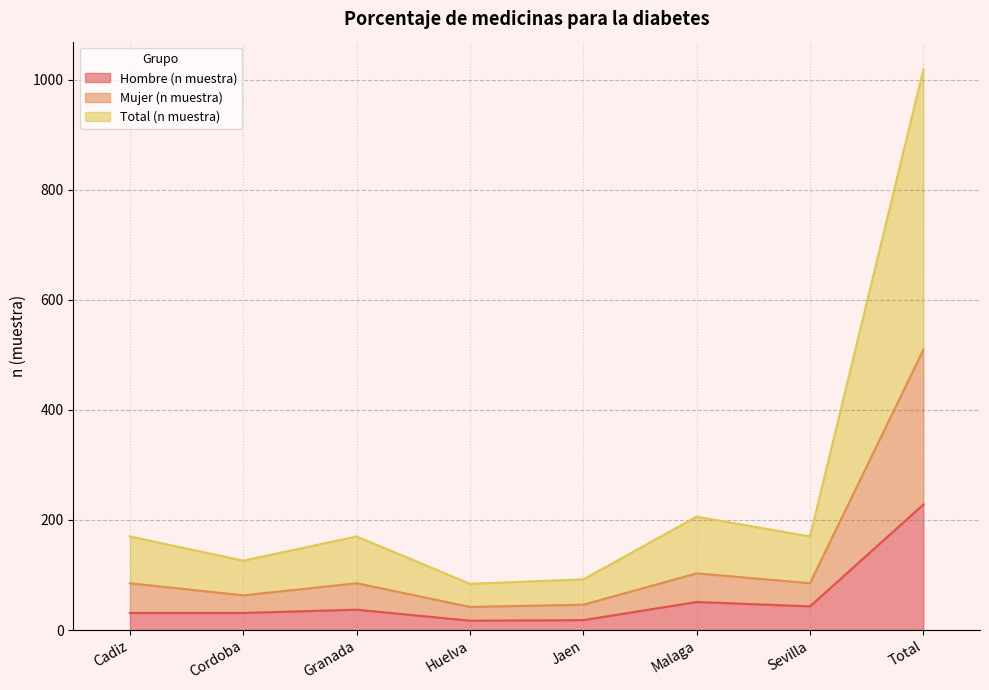

At which label does Hombre (n muestra) reach its minimum?

Huelva